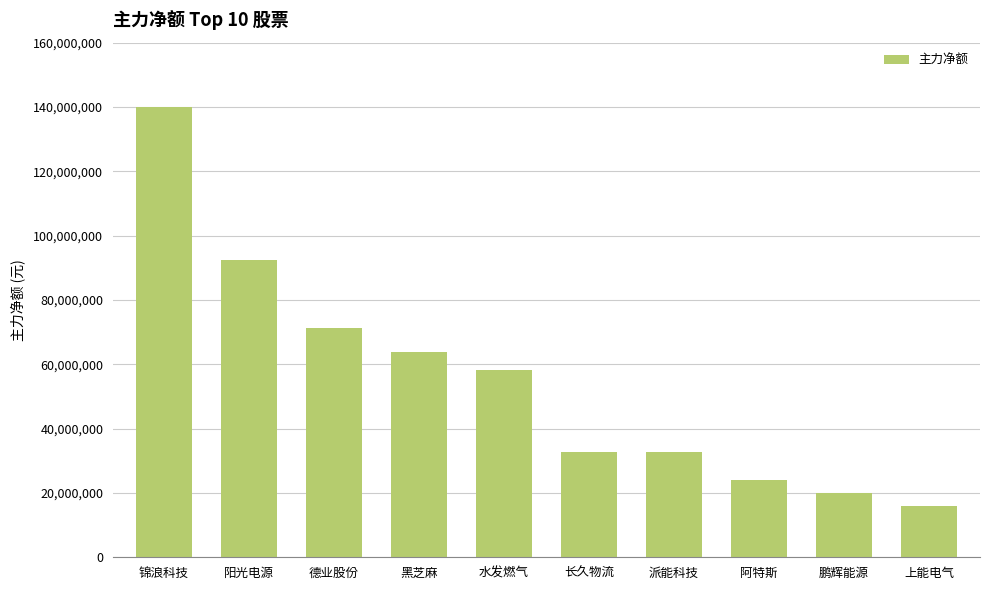

What is the approximate value at 派能科技?

32589631